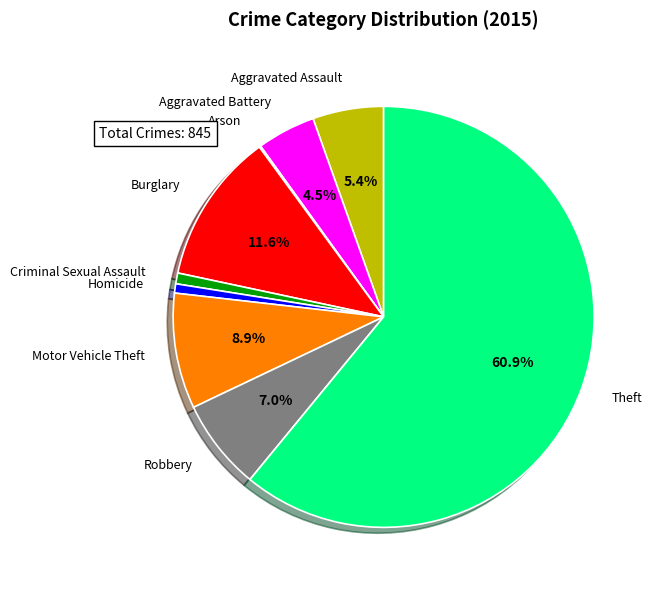

Is there a majority slice in this chart?

Yes